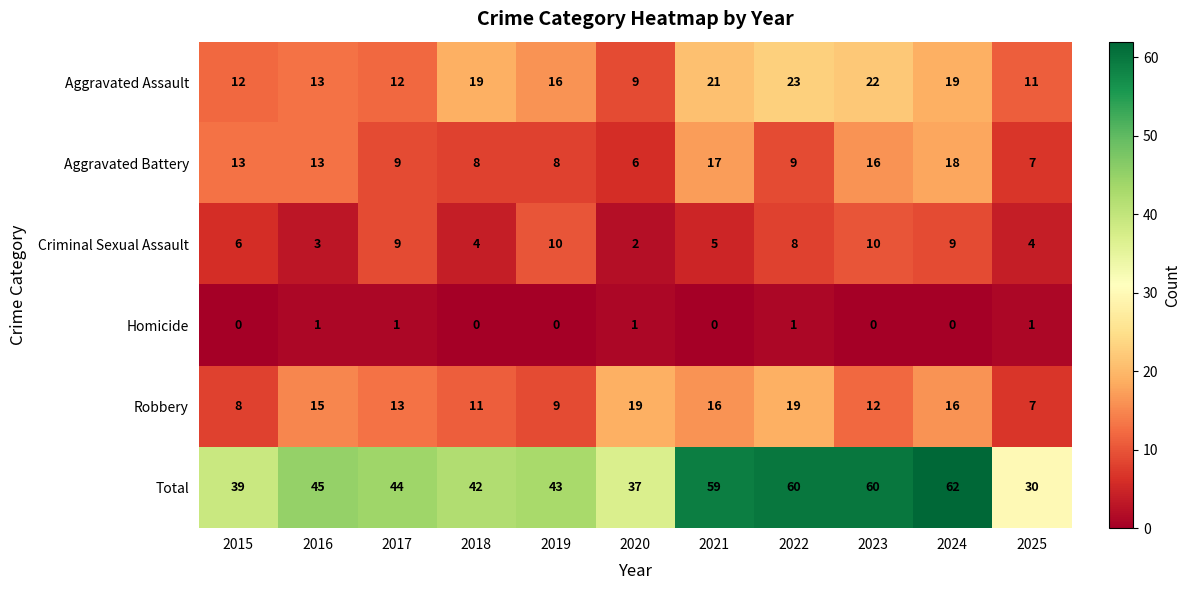

Which series has the largest range (max minus min)?

Total